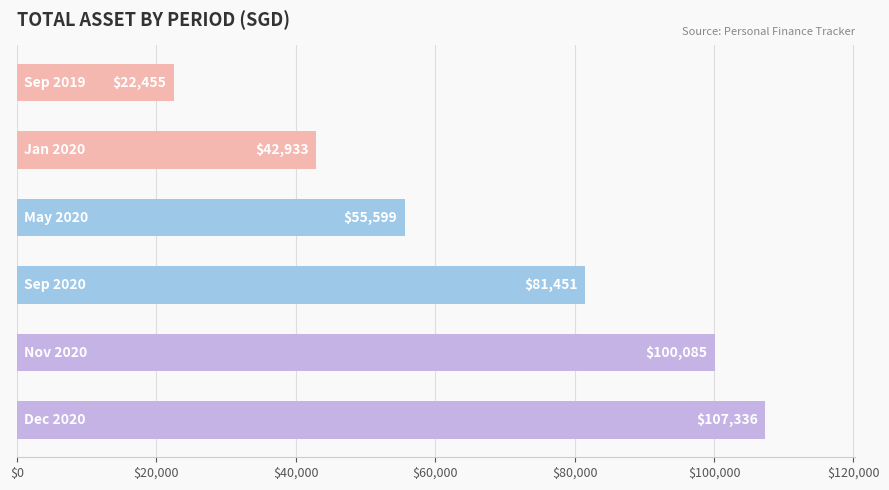

What is the maximum value shown in the chart?

107336.4